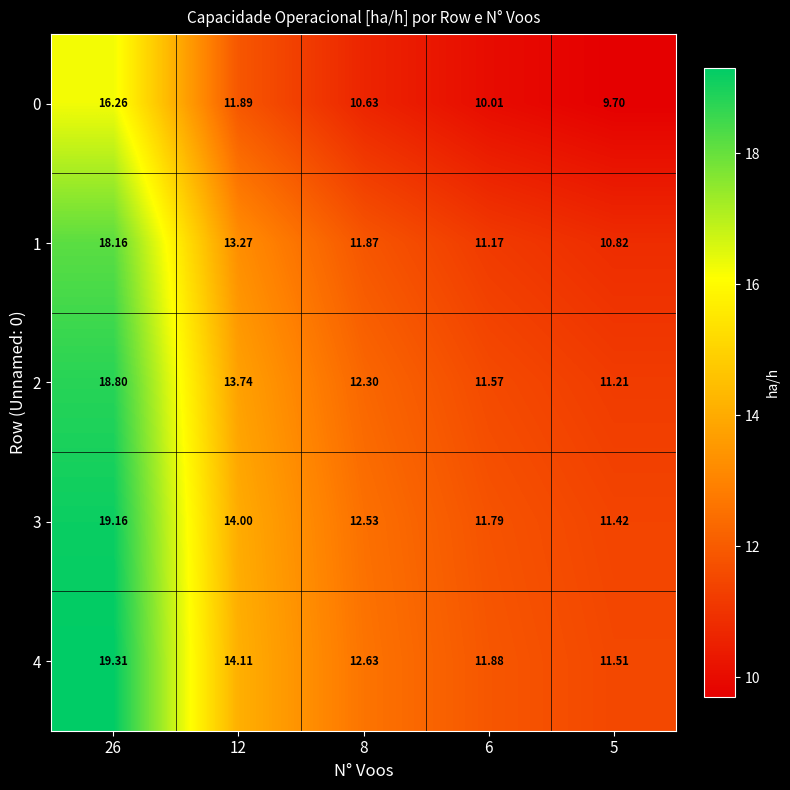

Rank the series by their maximum value, from lowest to highest.

0, 1, 2, 3, 4